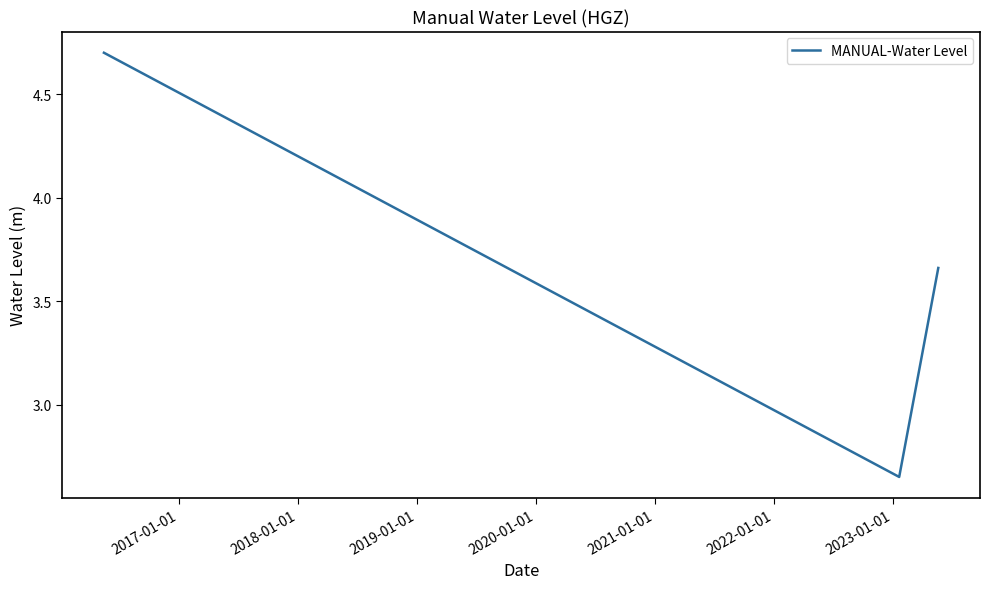

What is the sum of all values?

11.0